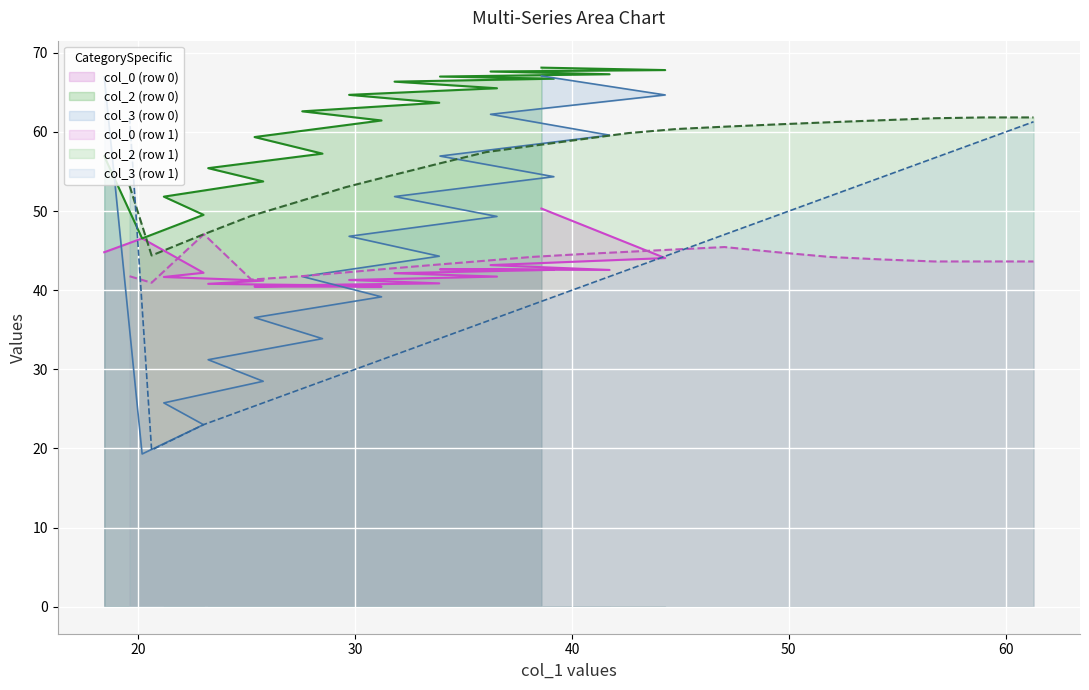

The value of col_3 at 2 is 61.8. True or false?

True